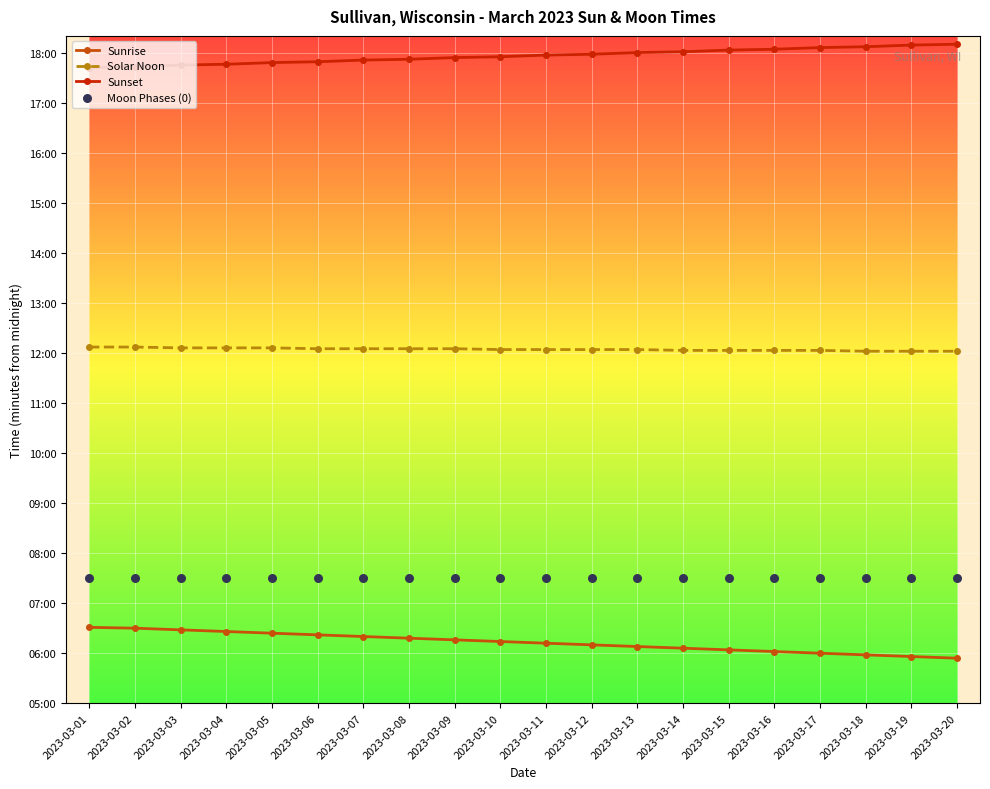

At how many categories does at least one series exceed 491?

20